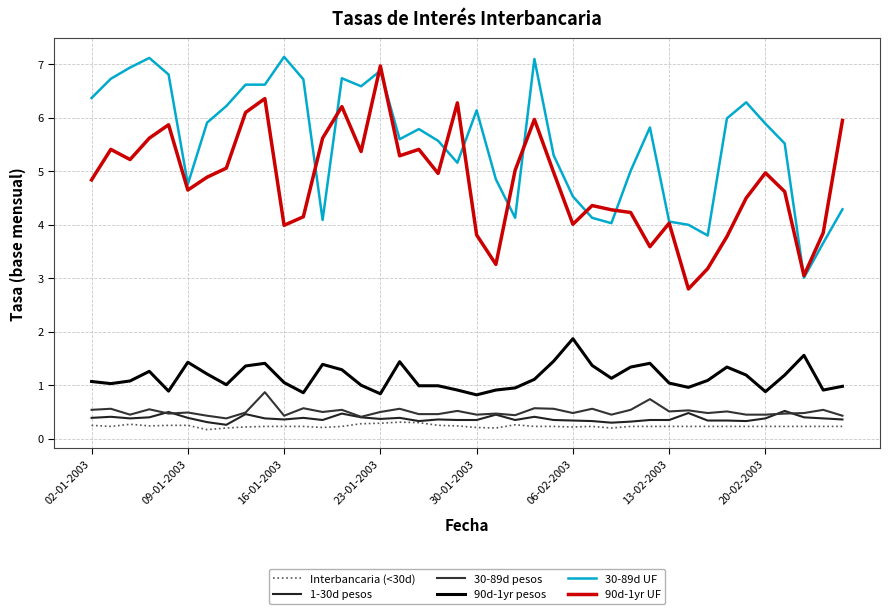

Does the chart display data point markers on the line(s)?

No